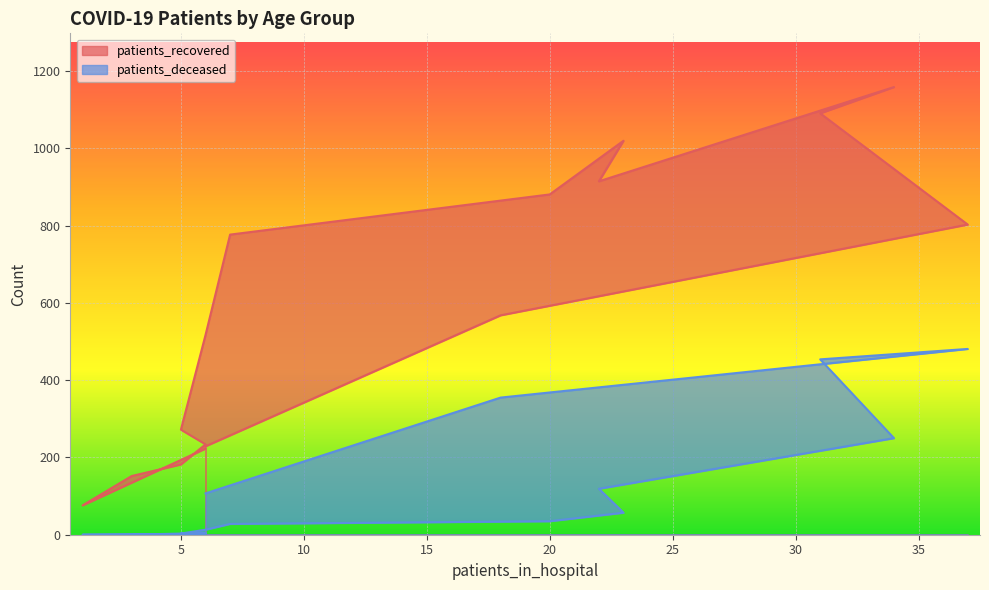

List the series in order of their overall mean, lowest first.

patients_deceased, patients_recovered